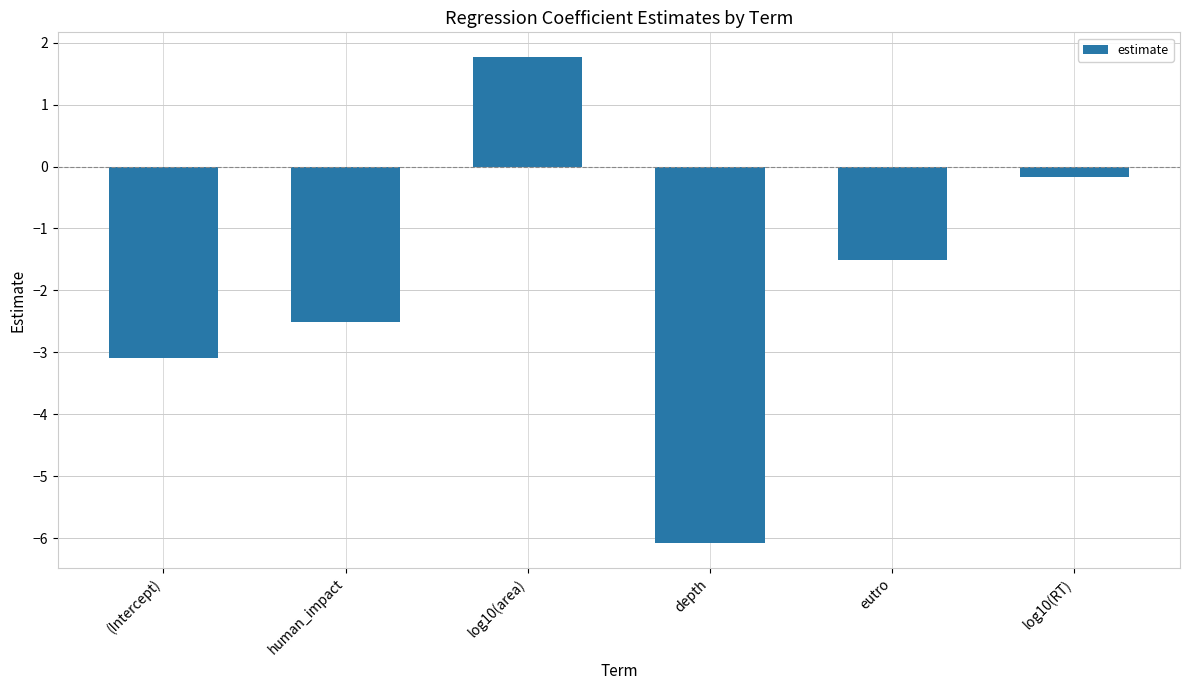

What is the difference between the maximum and minimum values?

7.9